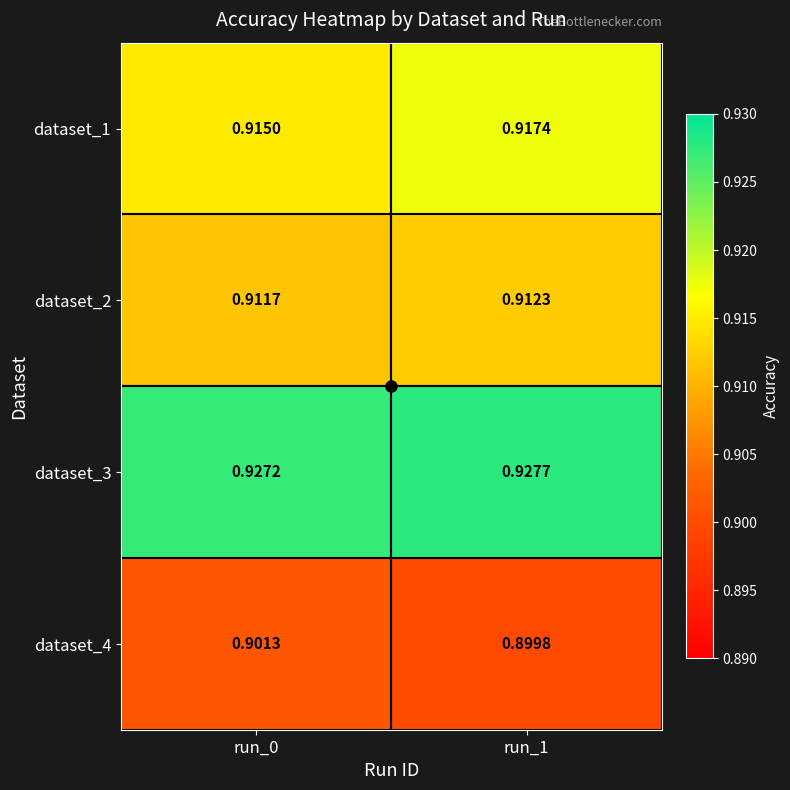

Reading left to right, what are all the values shown in this chart?

dataset_1: run_0=0.9	run_1=0.9
dataset_2: run_0=0.9	run_1=0.9
dataset_3: run_0=0.9	run_1=0.9
dataset_4: run_0=0.9	run_1=0.9